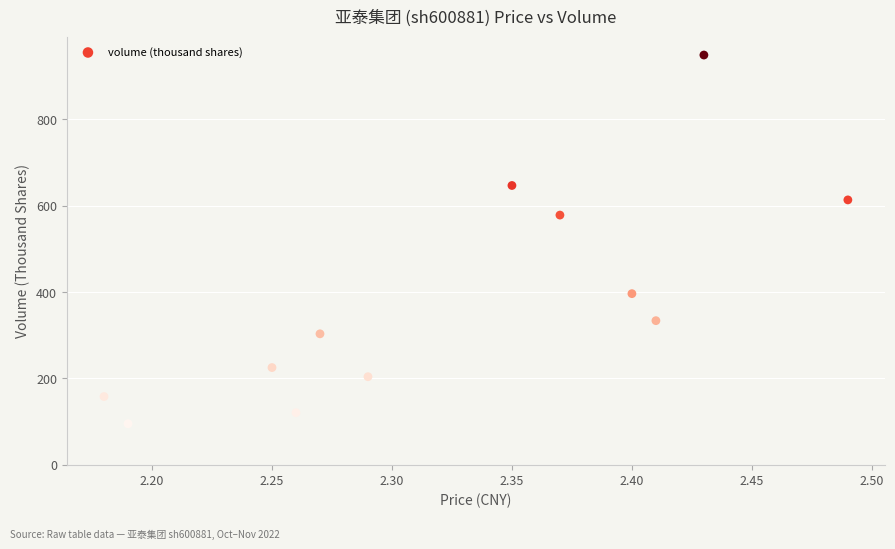

What is the range of X values (max minus min)?

0.3